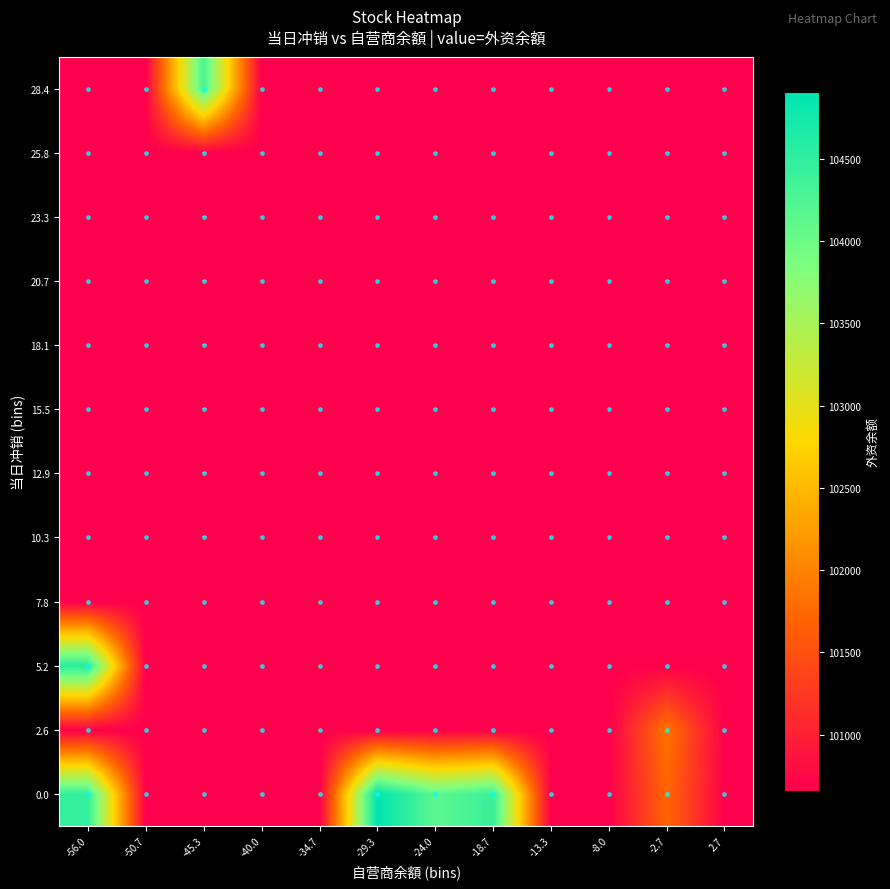

At which category is the sum across all series the highest?

-56.0